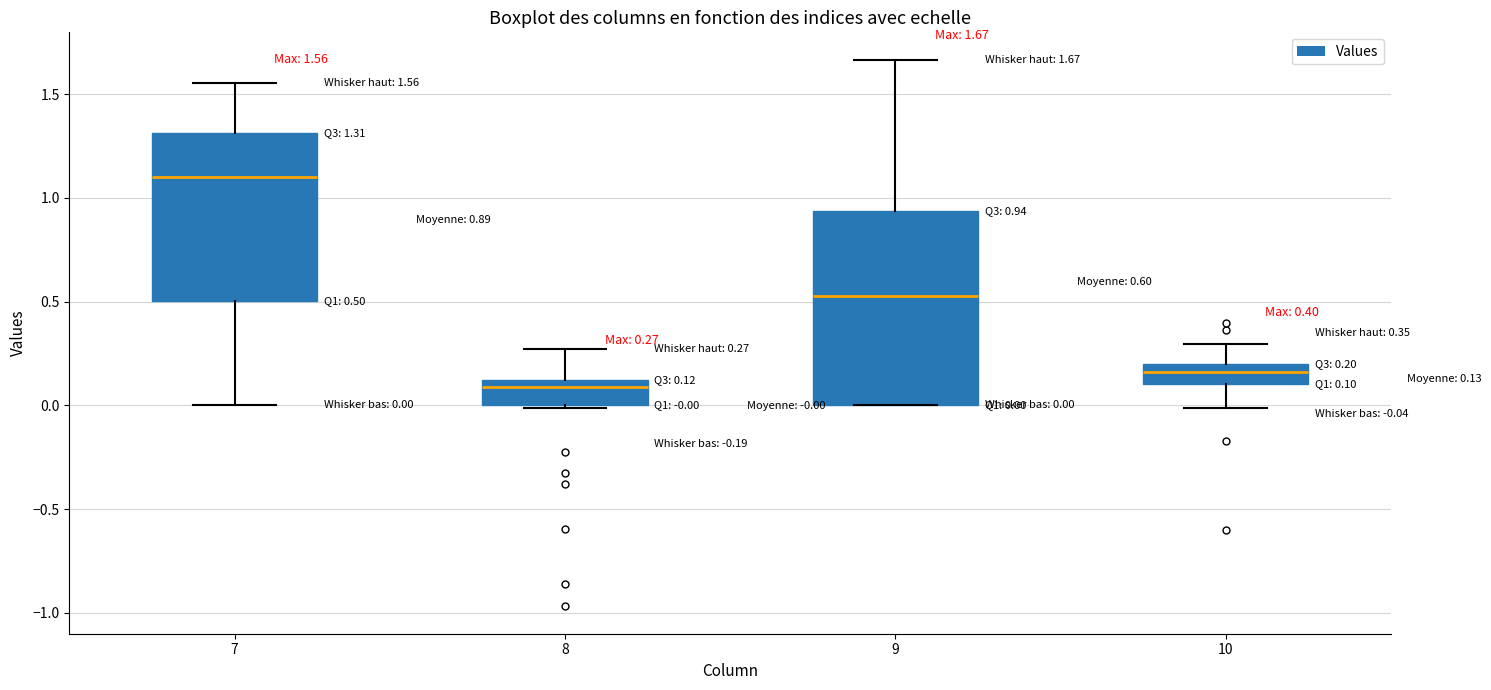

Which box has the highest median line?

7